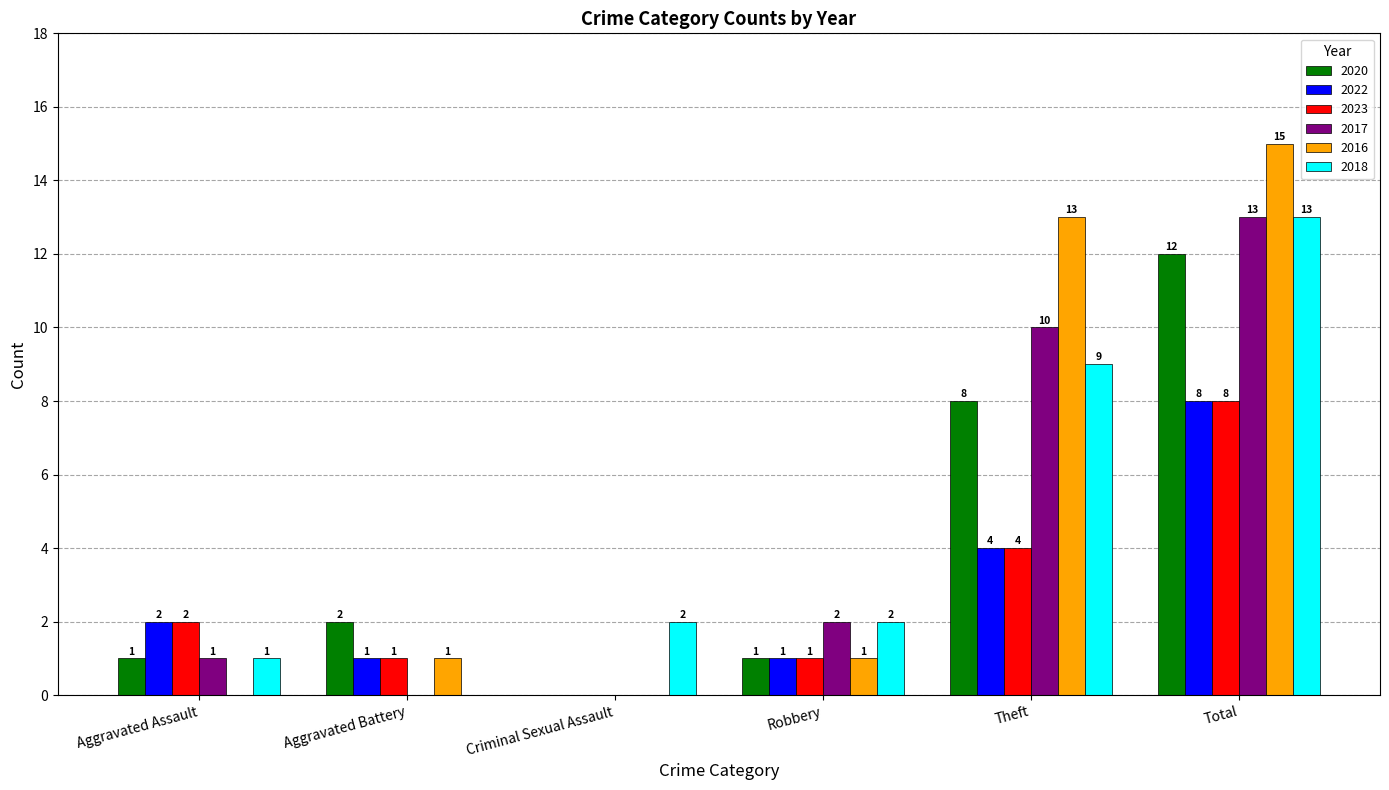

Reading left to right, extract all data points from this chart.

2020: Aggravated Assault=1	Aggravated Battery=2	Criminal Sexual Assault=0	Robbery=1	Theft=8	Total=12
2022: Aggravated Assault=2	Aggravated Battery=1	Criminal Sexual Assault=0	Robbery=1	Theft=4	Total=8
2023: Aggravated Assault=2	Aggravated Battery=1	Criminal Sexual Assault=0	Robbery=1	Theft=4	Total=8
2017: Aggravated Assault=1	Aggravated Battery=0	Criminal Sexual Assault=0	Robbery=2	Theft=10	Total=13
2016: Aggravated Assault=0	Aggravated Battery=1	Criminal Sexual Assault=0	Robbery=1	Theft=13	Total=15
2018: Aggravated Assault=1	Aggravated Battery=0	Criminal Sexual Assault=2	Robbery=2	Theft=9	Total=13